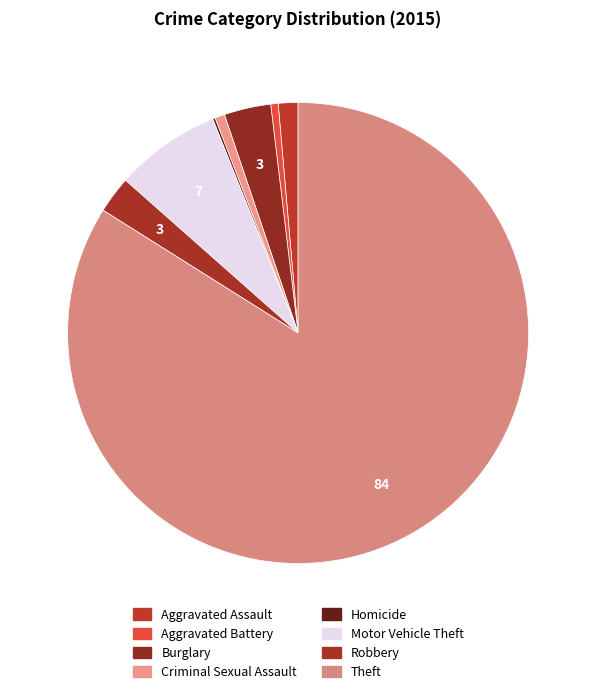

Which category has the smallest portion of the pie?

Homicide